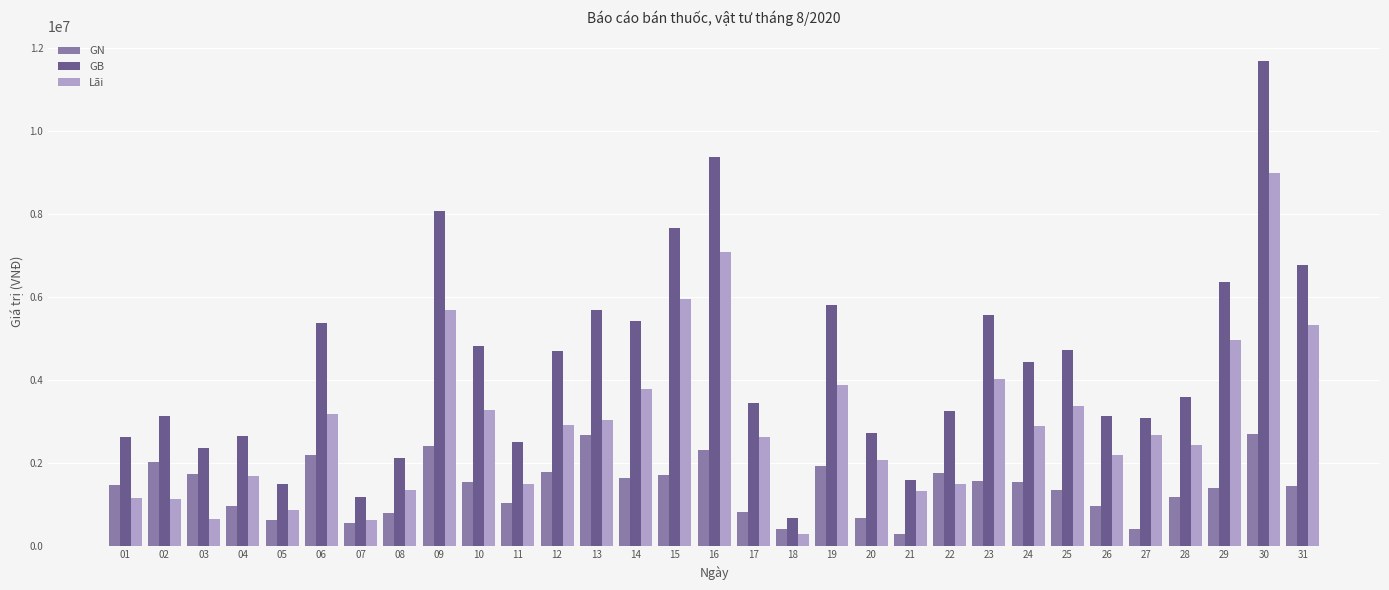

Rank the series at 29 from highest to lowest value.

GB, Lãi, GN